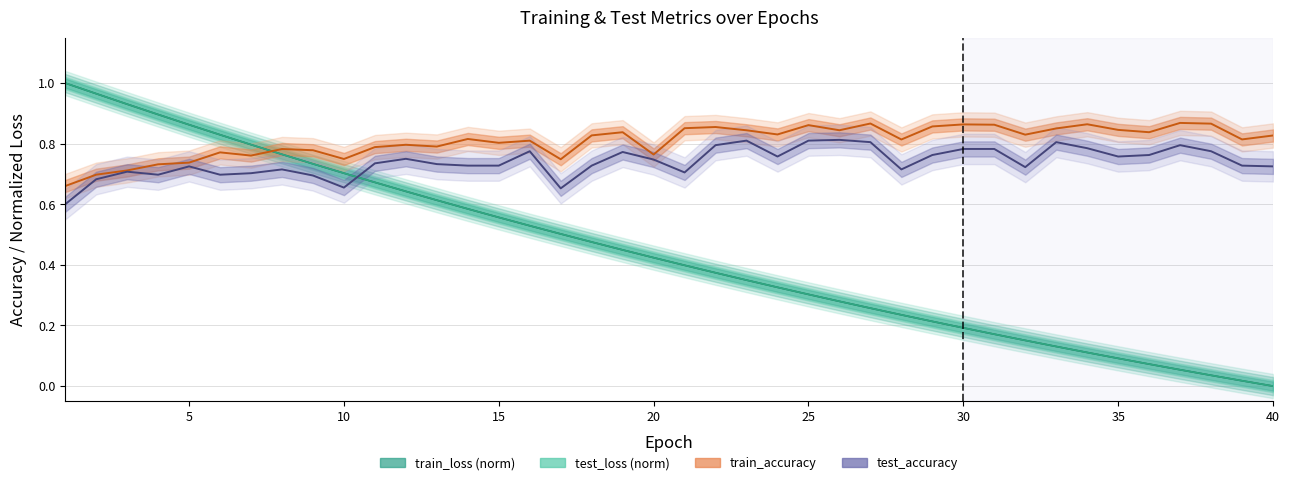

Where is test_loss (norm) nearest to the value 0?

40